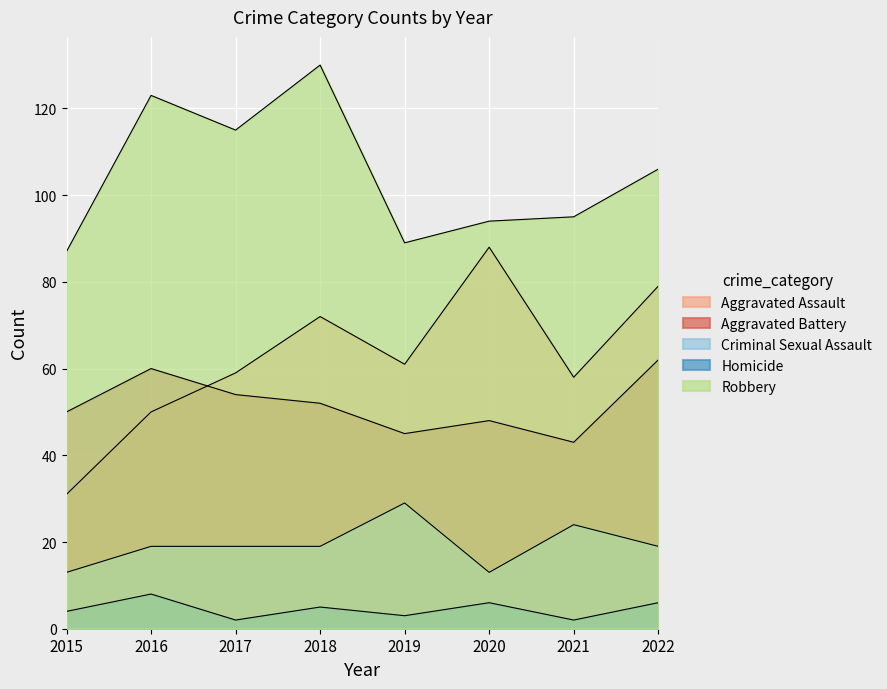

True or false: Aggravated Battery has a value of 71 at 2019.

False